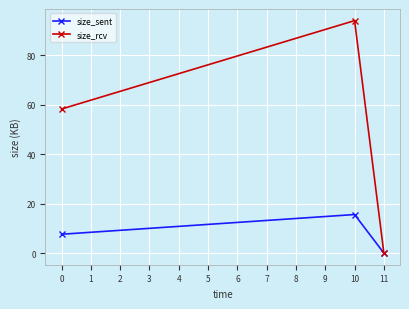

True or false: size_rcv has a value of 18.0 at 0.

False